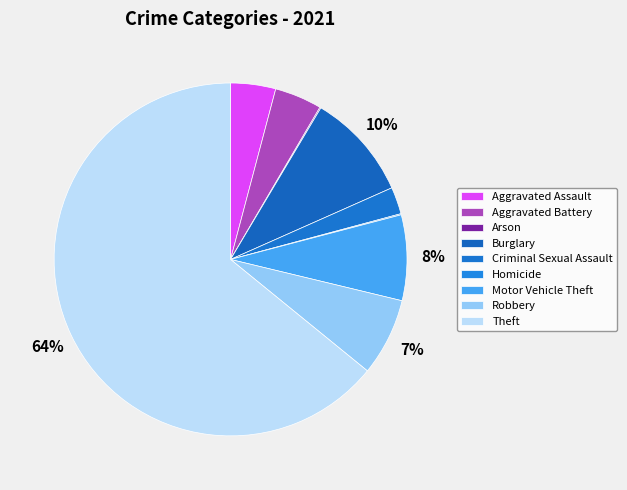

The Aggravated Assault slice represents 17% of the pie. True or false?

False